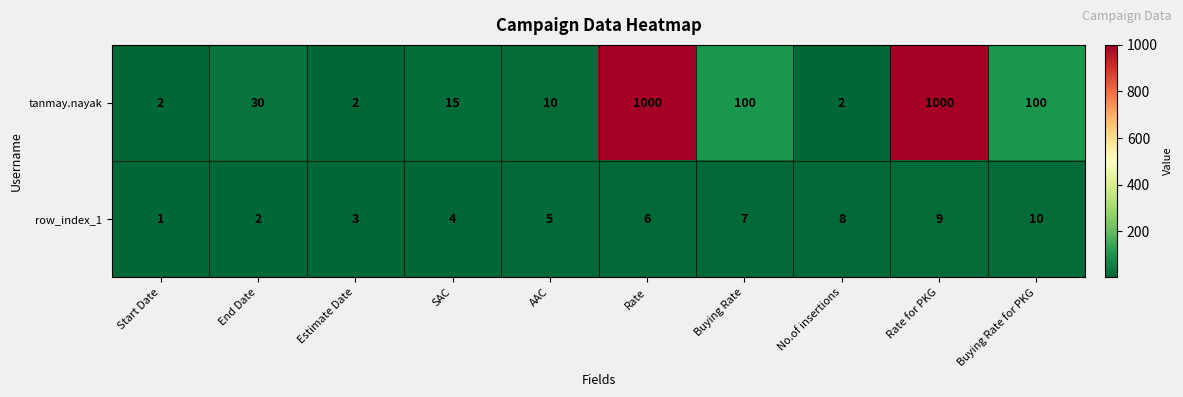

Reading left to right, what are all the values shown in this chart?

tanmay.nayak: Start Date=2	End Date=30	Estimate Date=2	SAC=15	AAC=10	Rate=1000	Buying Rate=100	No.of insertions=2	Rate for PKG=1000	Buying Rate for PKG=100
row_index_1: Start Date=1	End Date=2	Estimate Date=3	SAC=4	AAC=5	Rate=6	Buying Rate=7	No.of insertions=8	Rate for PKG=9	Buying Rate for PKG=10